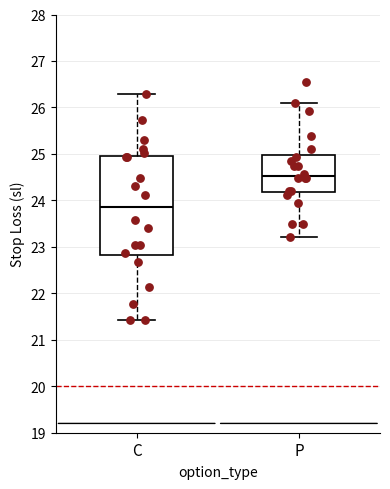

Reading left to right, read every box against the y-axis: the position of its median line, the range the box covers, and the ends of its whiskers. The values are not printed on the chart, so give them approximately, as read against the axis.

C: median 23.9, box 22.8 to 25.0, whiskers 21.4 to 26.3
P: median 24.5, box 24.2 to 25.0, whiskers 23.2 to 26.1